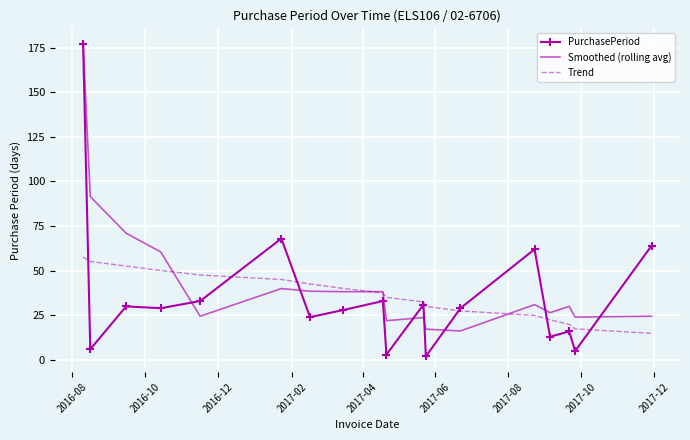

What are all the series names shown in the legend?

PurchasePeriod, Smoothed (rolling avg), Trend